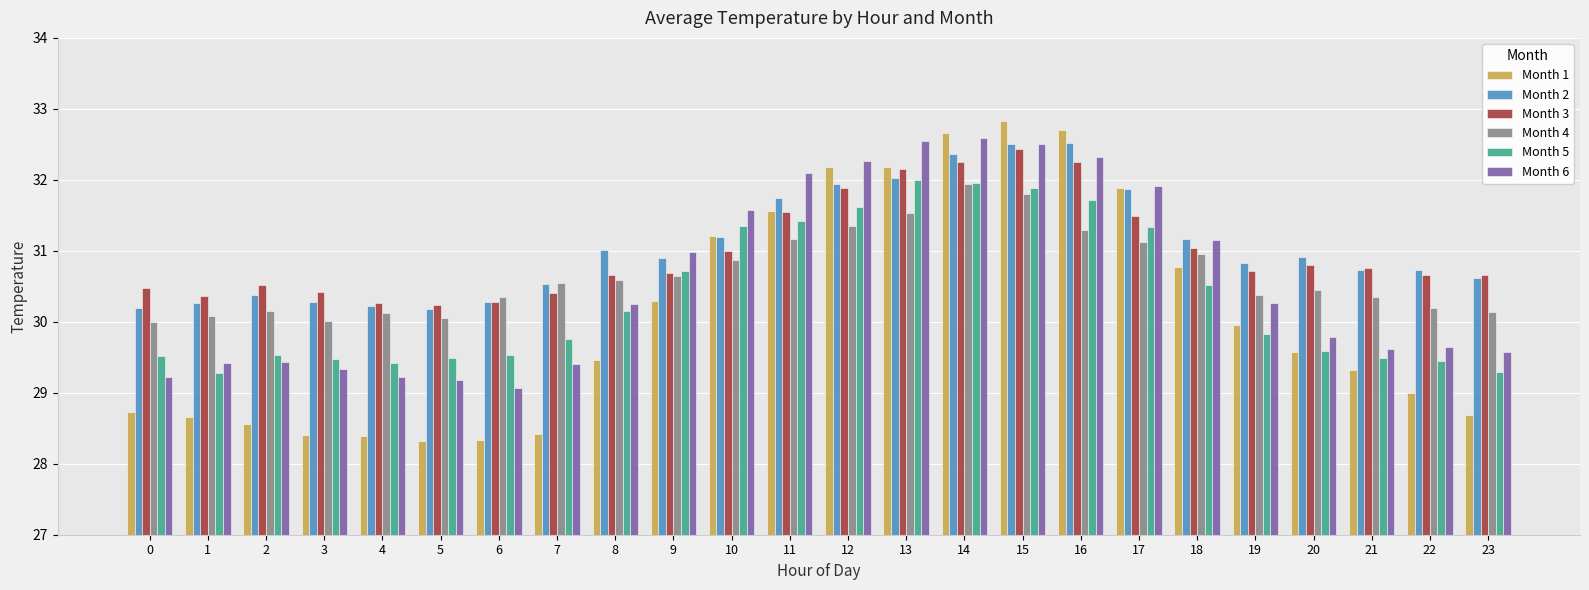

Which series changed the most between 0 and 14?

Month 1